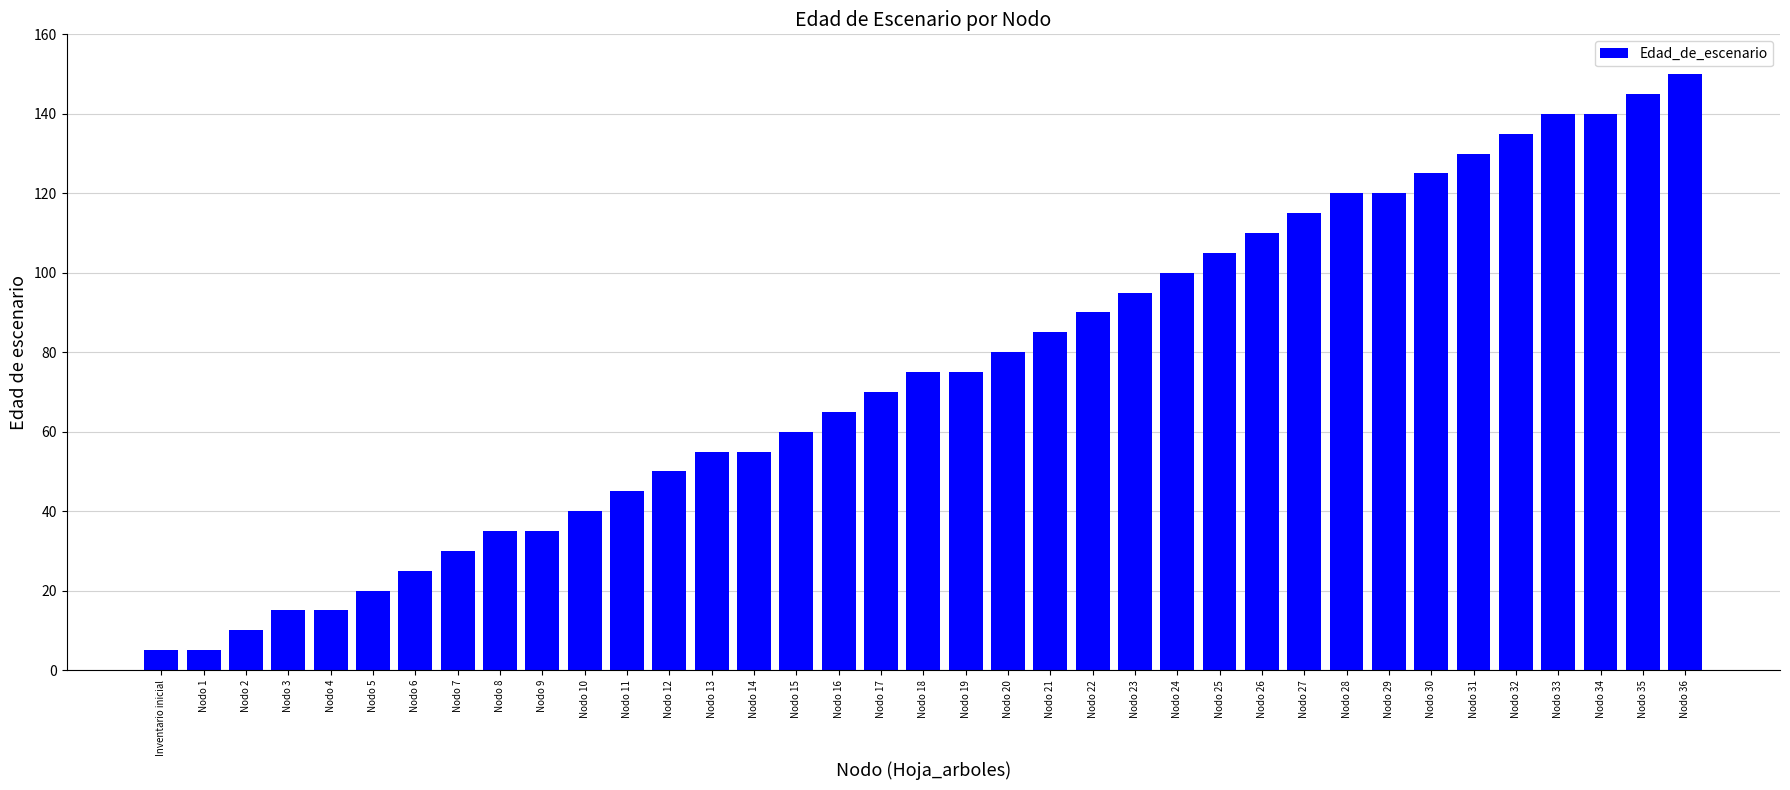

Approximately how many times larger is the value at Nodo 27 compared to Nodo 30?

0.9